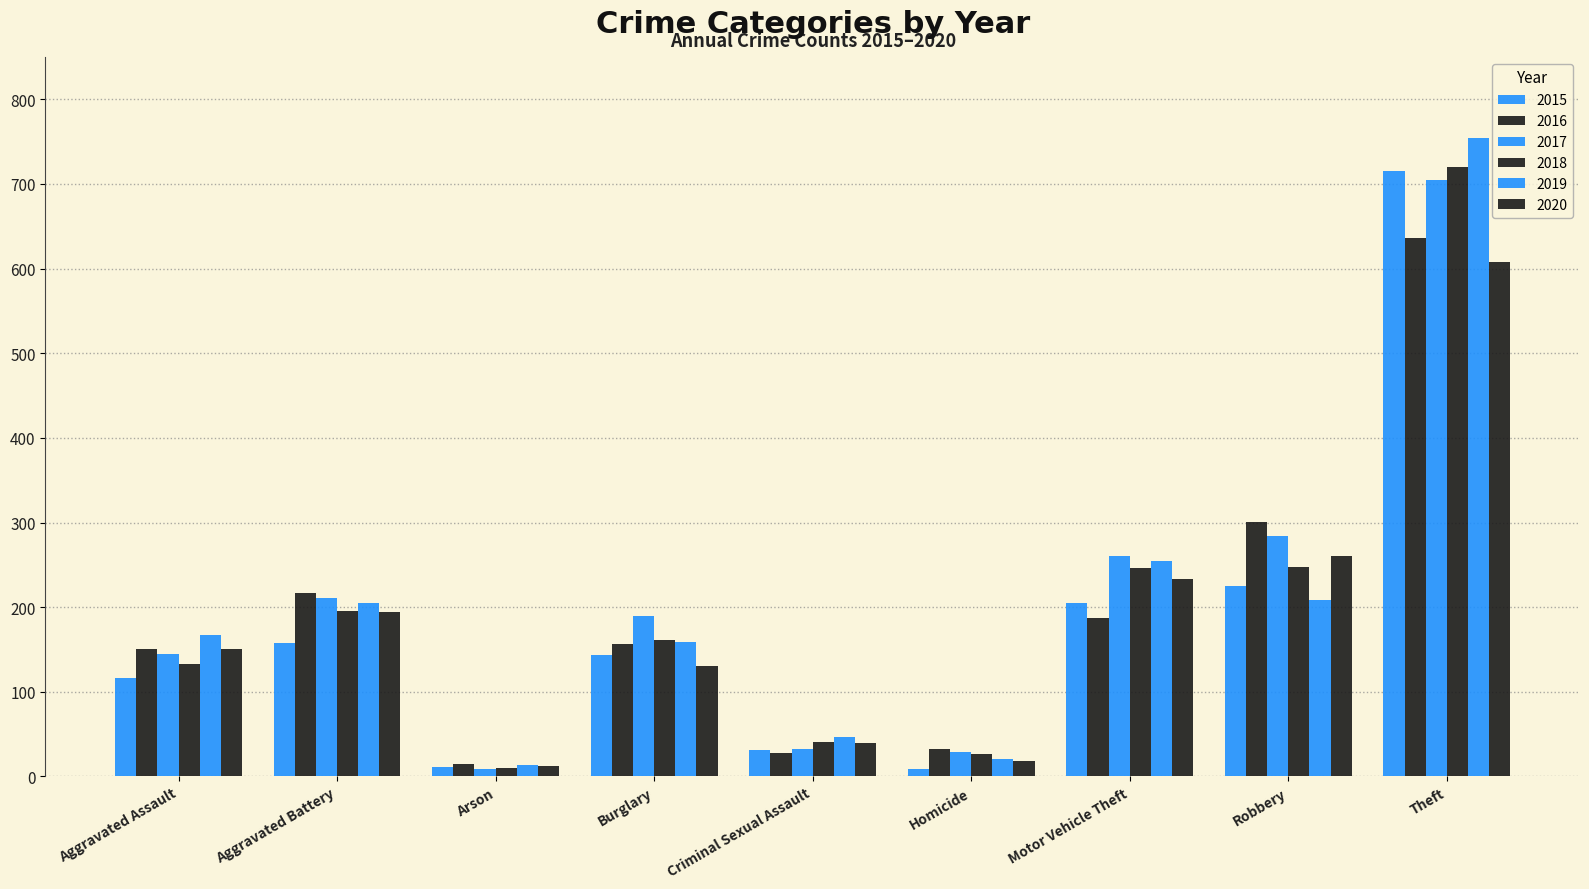

Where does the 2019 series first go above 167?

Aggravated Battery